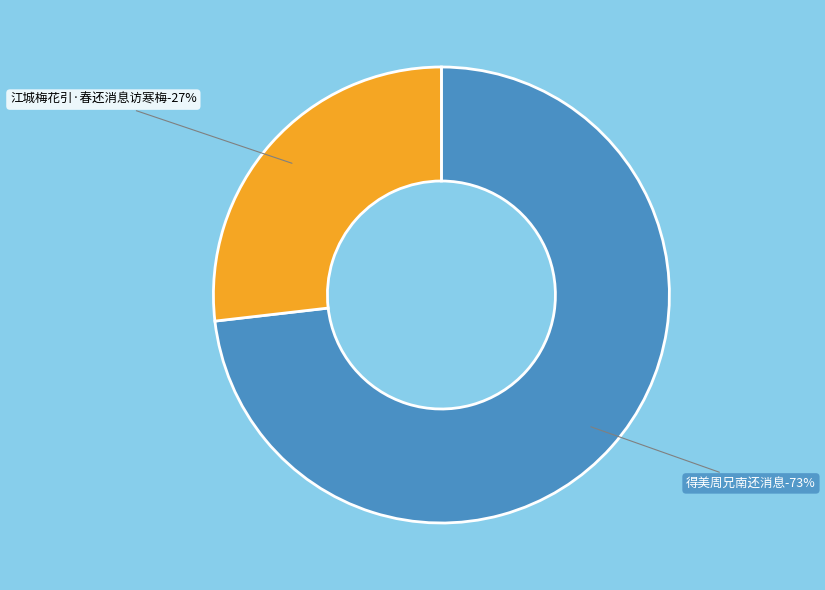

Which category has the smallest portion of the pie?

江城梅花引·春还消息访寒梅